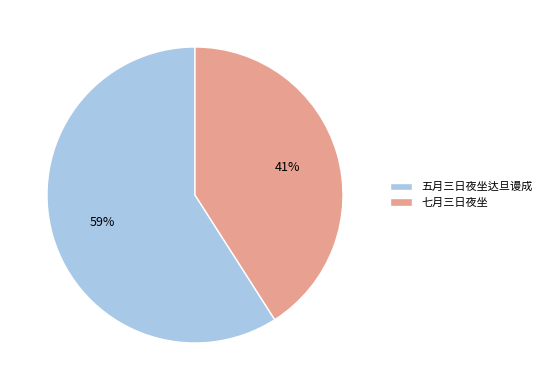

Combined, do 七月三日夜坐 and 五月三日夜坐达旦谩成 account for over 50%?

Yes